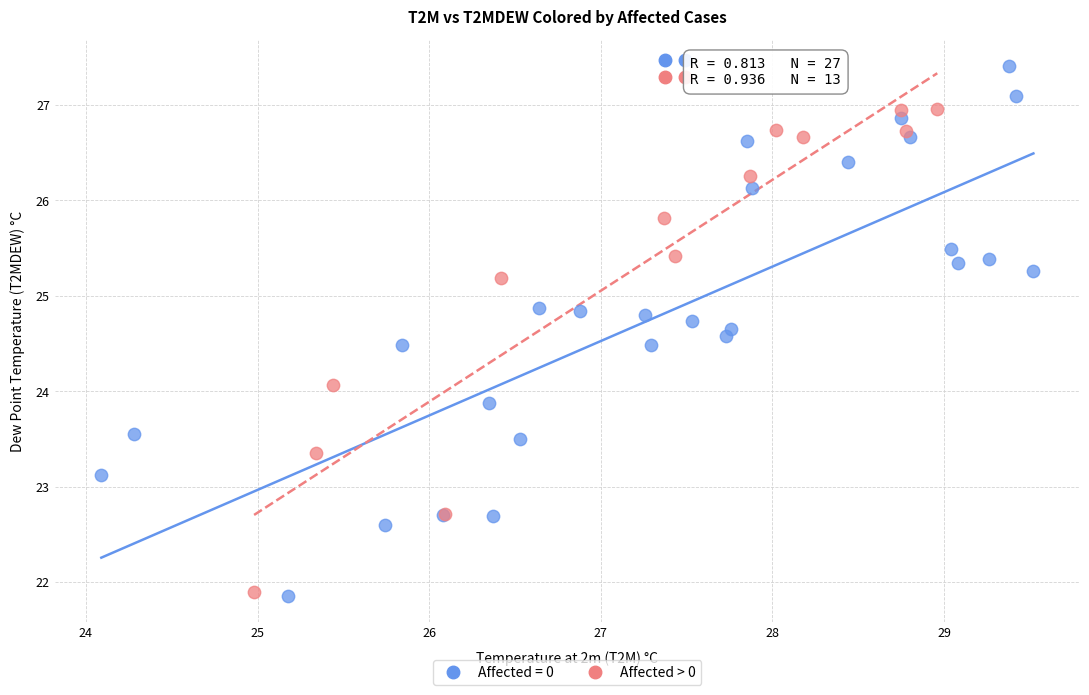

Which series contains the highest Y value?

Affected = 0